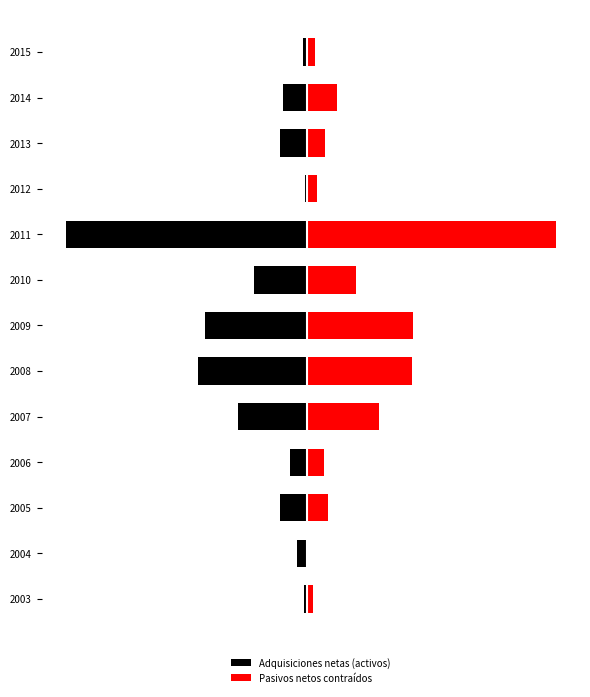

The Pasivos netos contraídos series shows 2.7 at 2003. True or false?

True